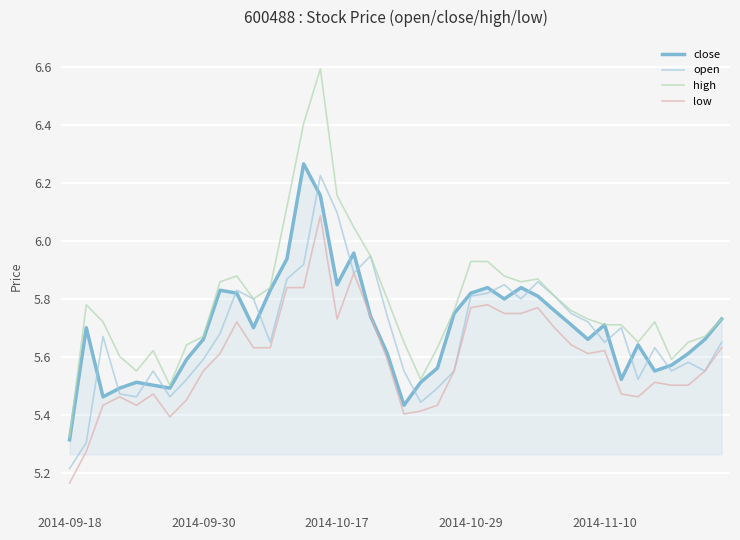

What is the difference between the maximum and minimum values in the high series?

1.3